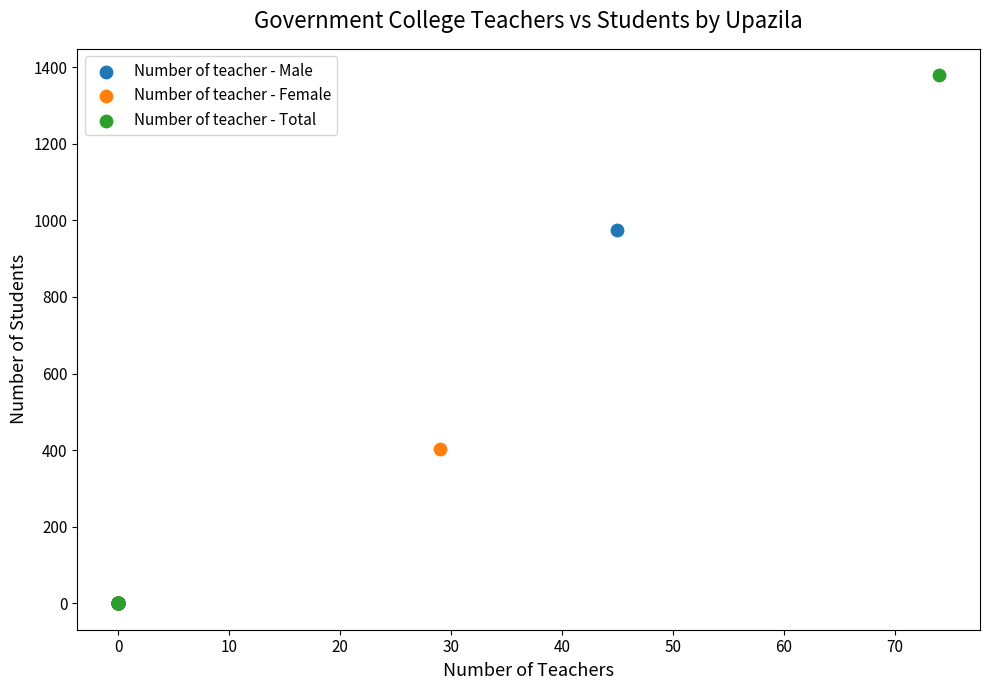

Which series reaches the maximum Y coordinate?

Number of teacher - Total